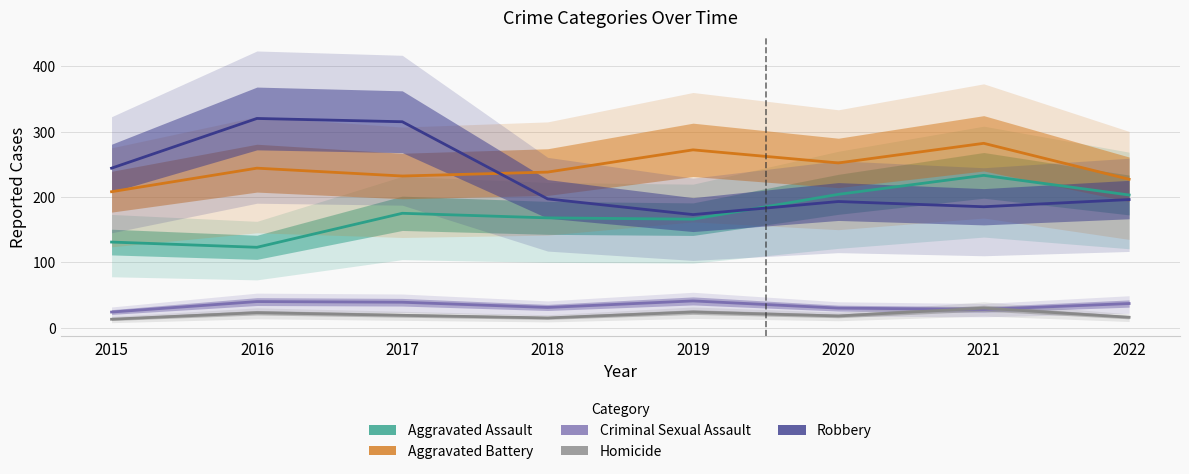

The value of Robbery at 2015 is 244. True or false?

True